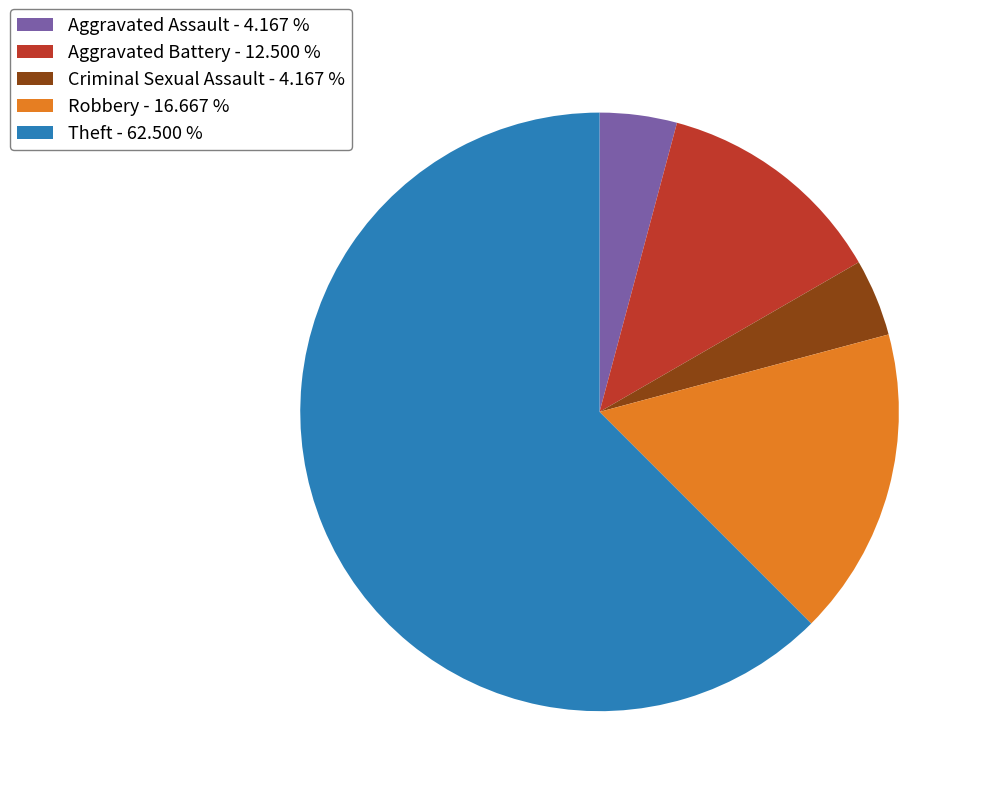

What is the ratio of the value at Robbery - 16.667 % to the value at Aggravated Battery - 12.500 %?

1.3